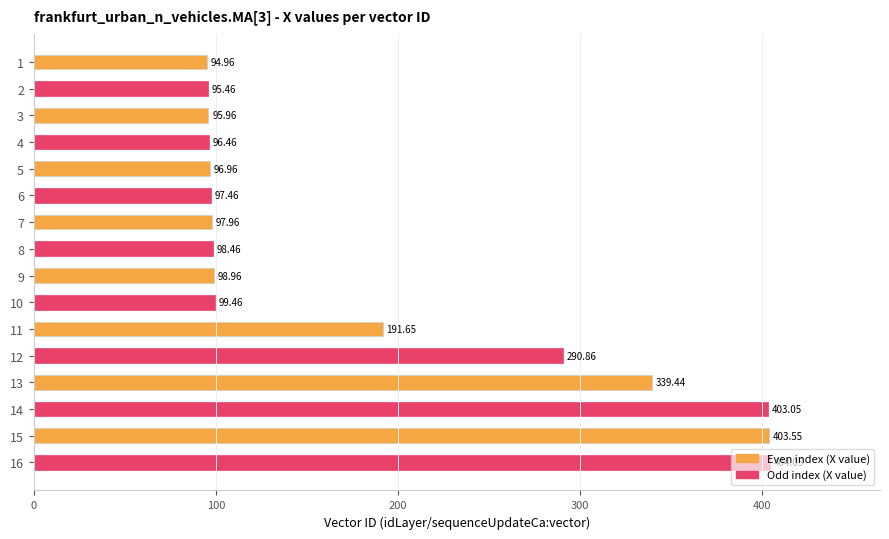

What is the ratio of the value at 15 to the value at 8?

4.1